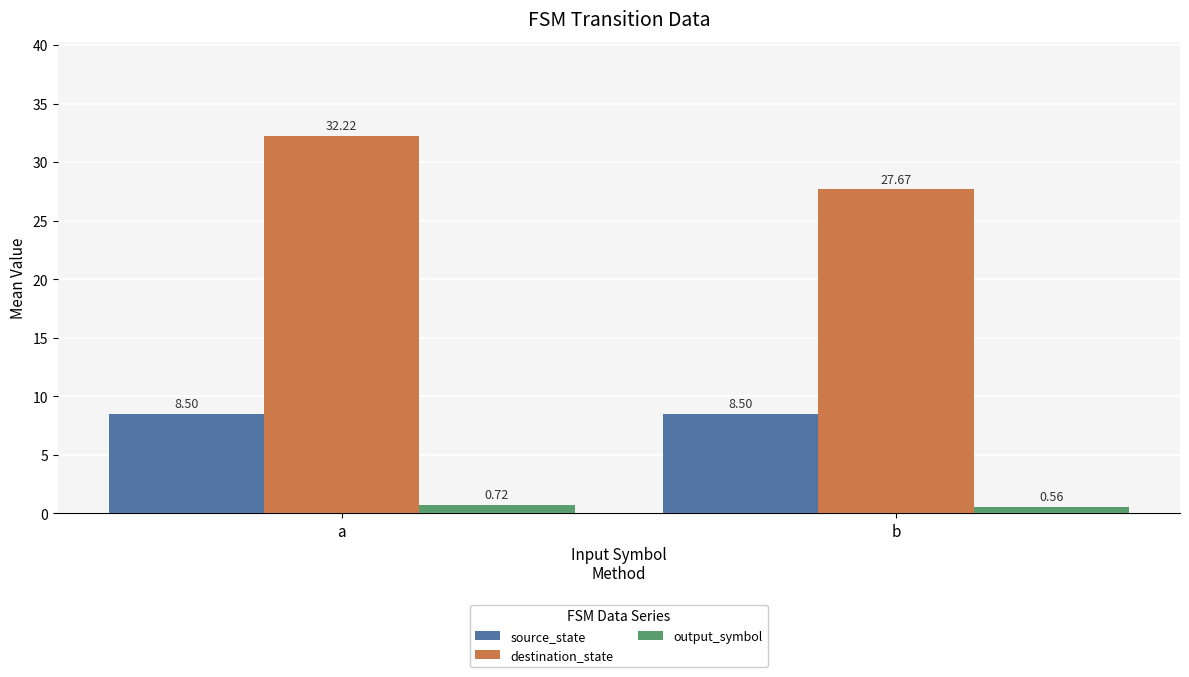

How many distinct data groups are displayed?

3